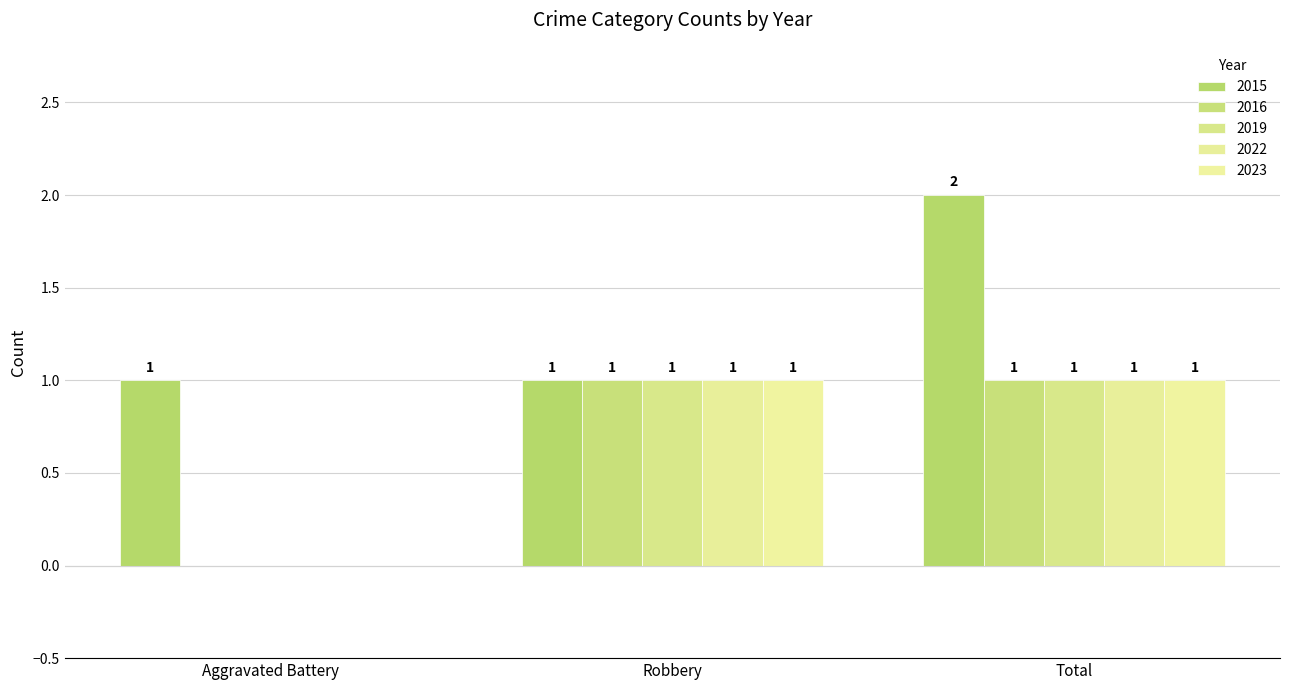

Does the chart contain stacked bars?

No